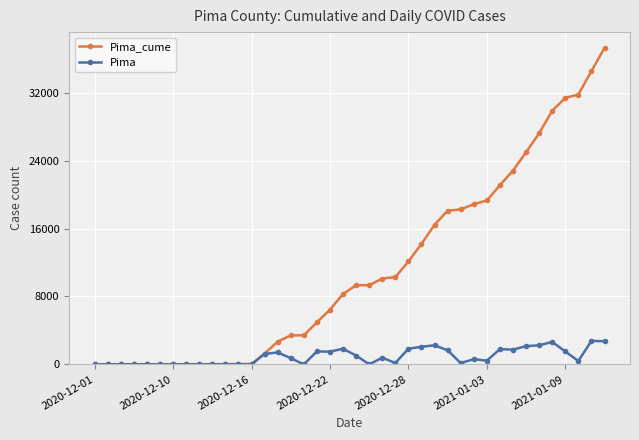

True or false: Pima has more than 1 interior local peaks.

True